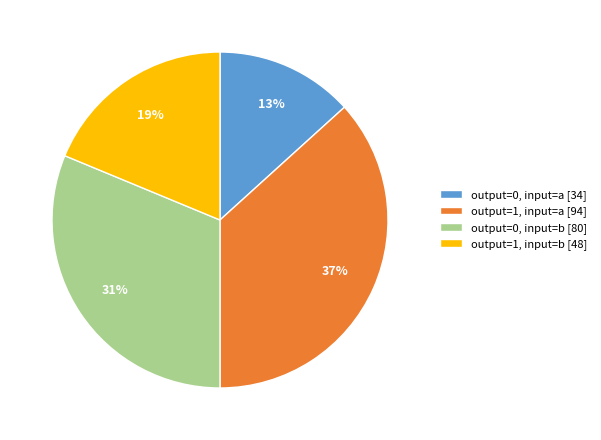

Which slice is the largest?

output=1, input=a